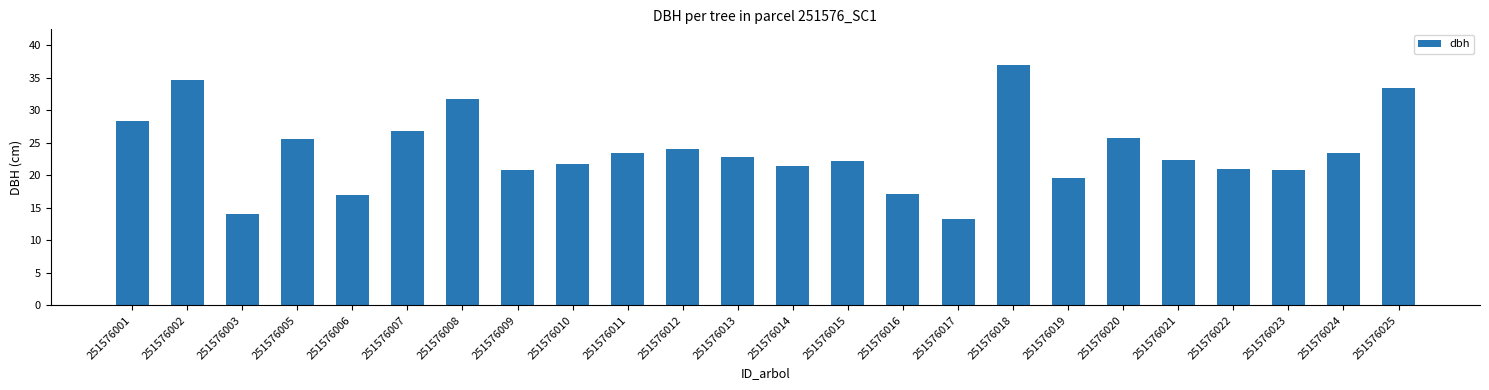

True or false: the data shows 9.4 at 251576019.

False